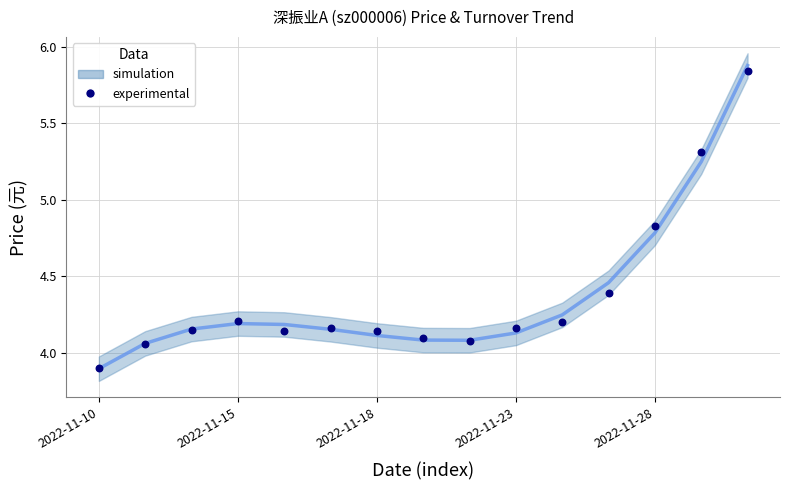

What is the range of Y values (max minus min)?

1.9